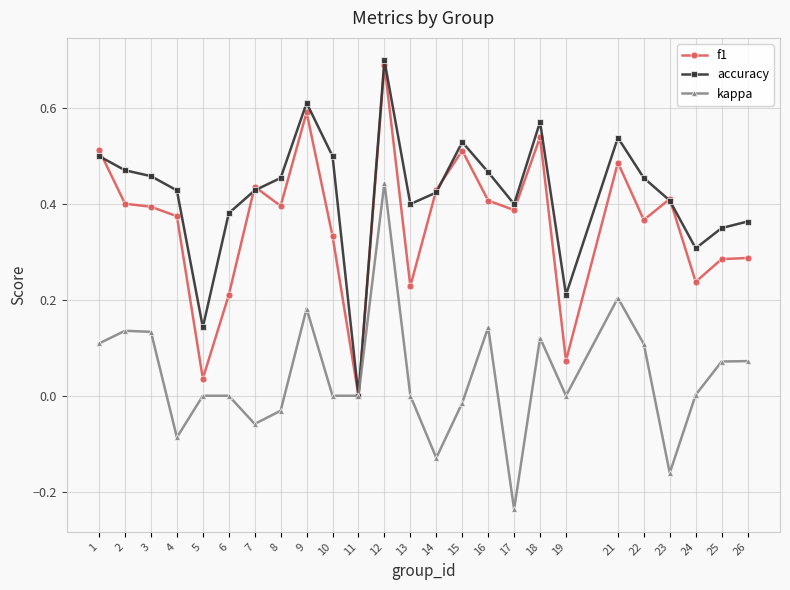

Between 5 and 23, which series saw the biggest shift?

f1